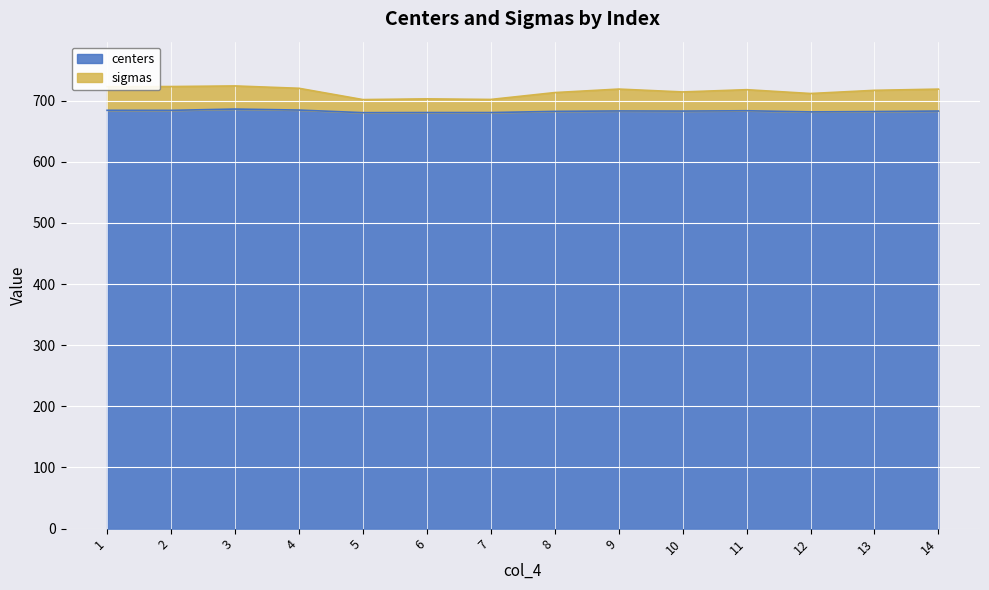

How many interior local valleys does the centers series have?

5